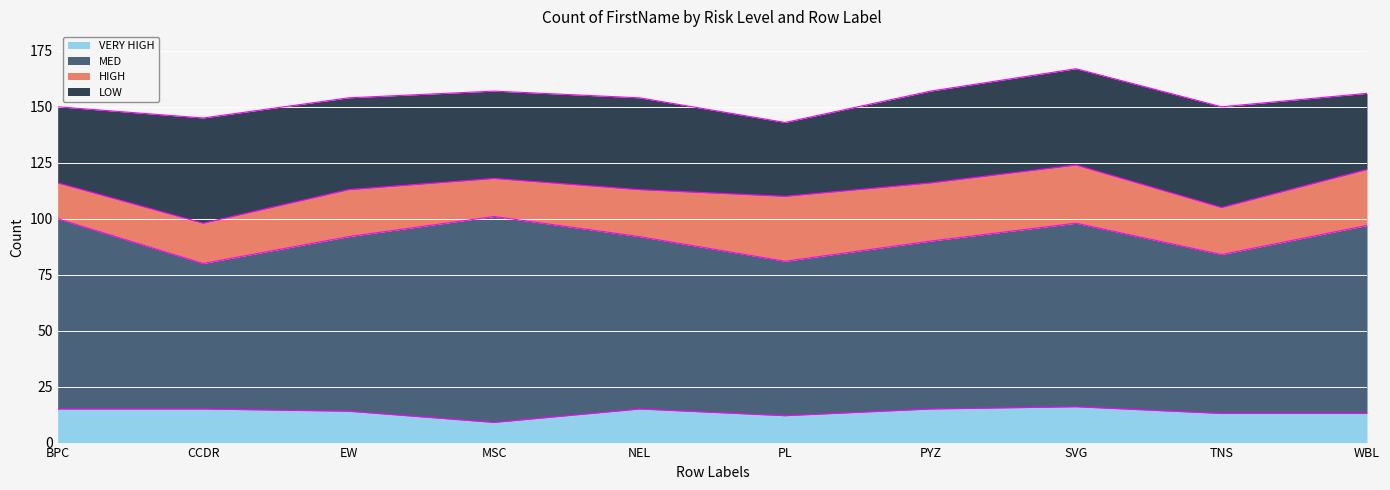

What is the value of the VERY HIGH point at the 10th from the left?

13